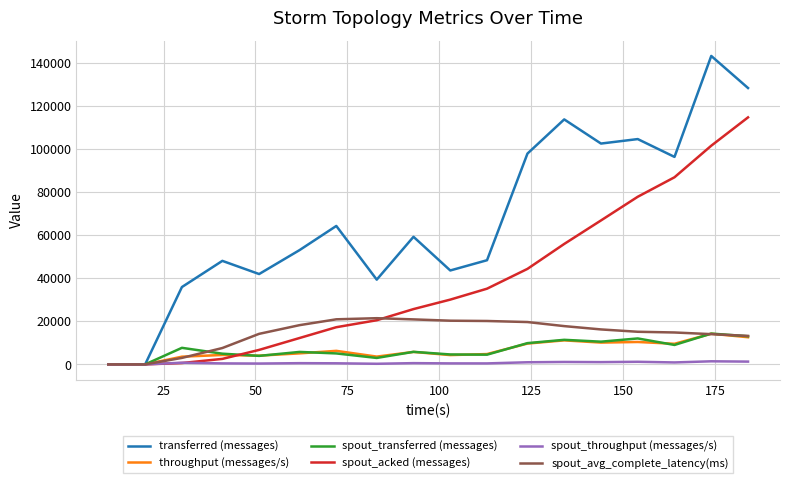

Which series has the largest total across all categories?

transferred (messages)